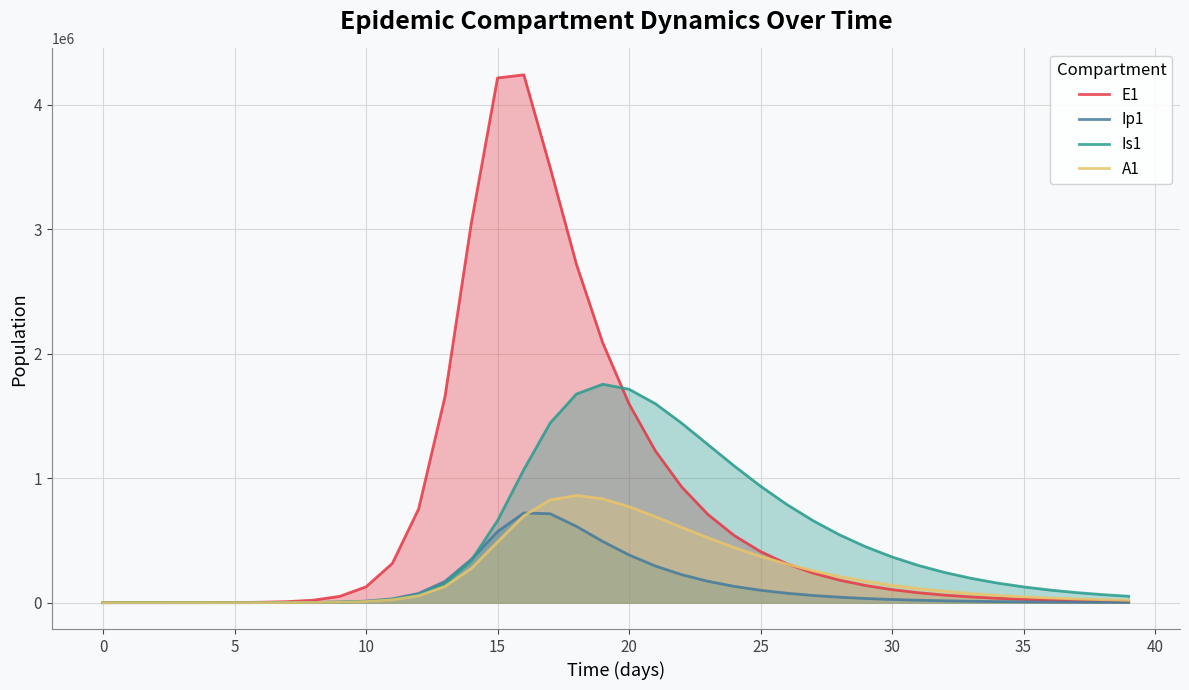

Which series has the largest total across all categories?

E1